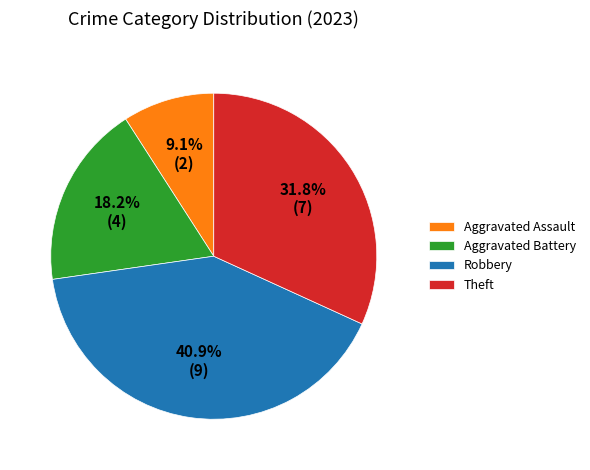

How many segments does this pie chart have?

4